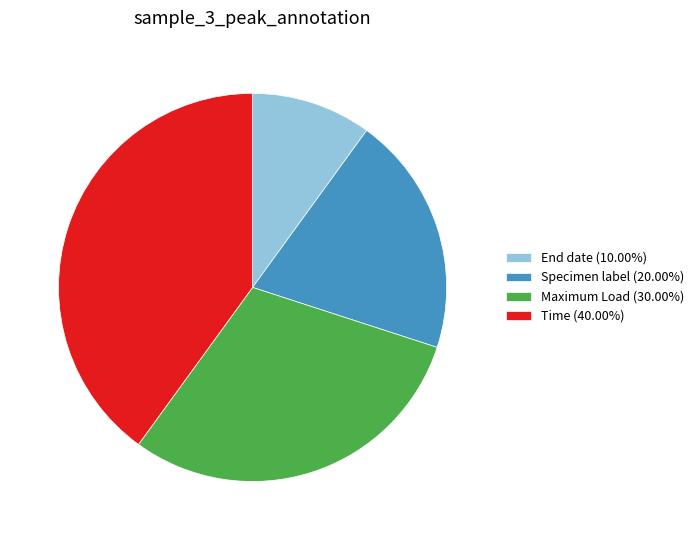

Count the number of slices in the pie.

4